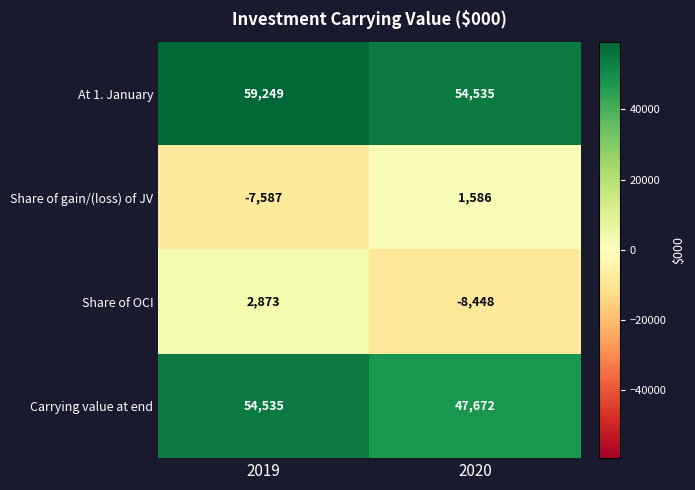

At which category does the chart reach its peak across all series?

2019